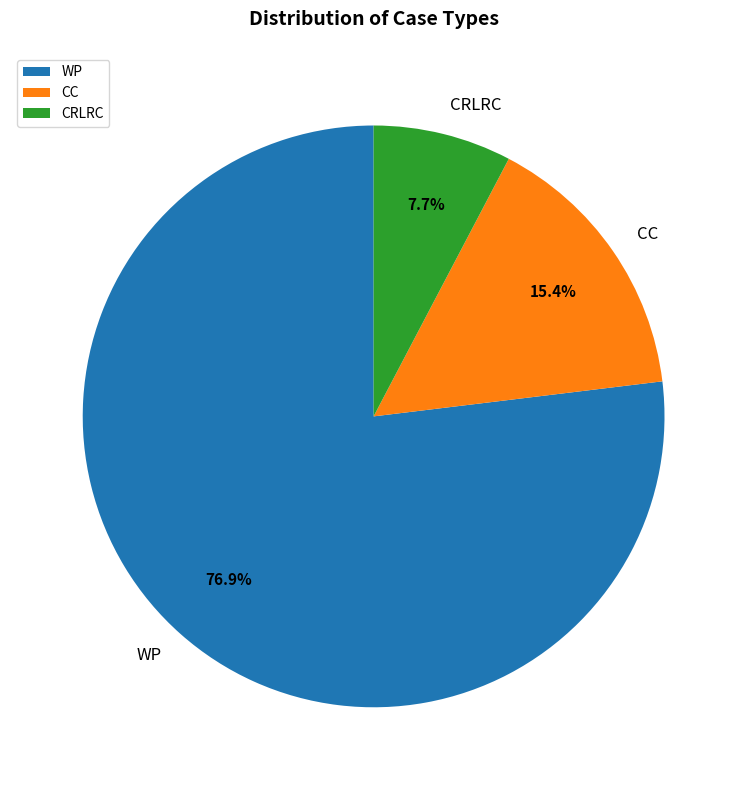

Which slice represents more than half of the pie?

WP